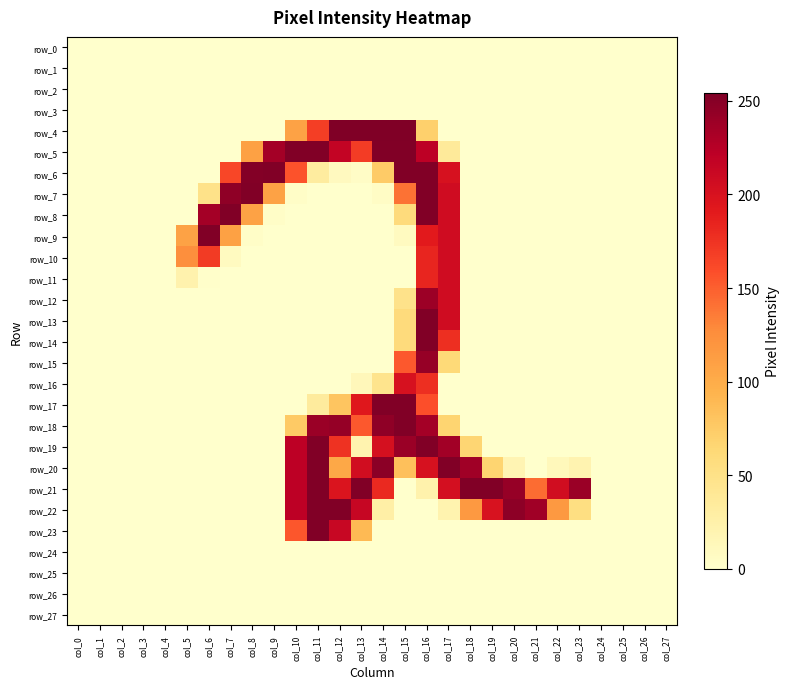

True or false: row_5 has a value of 0 at col_27.

True